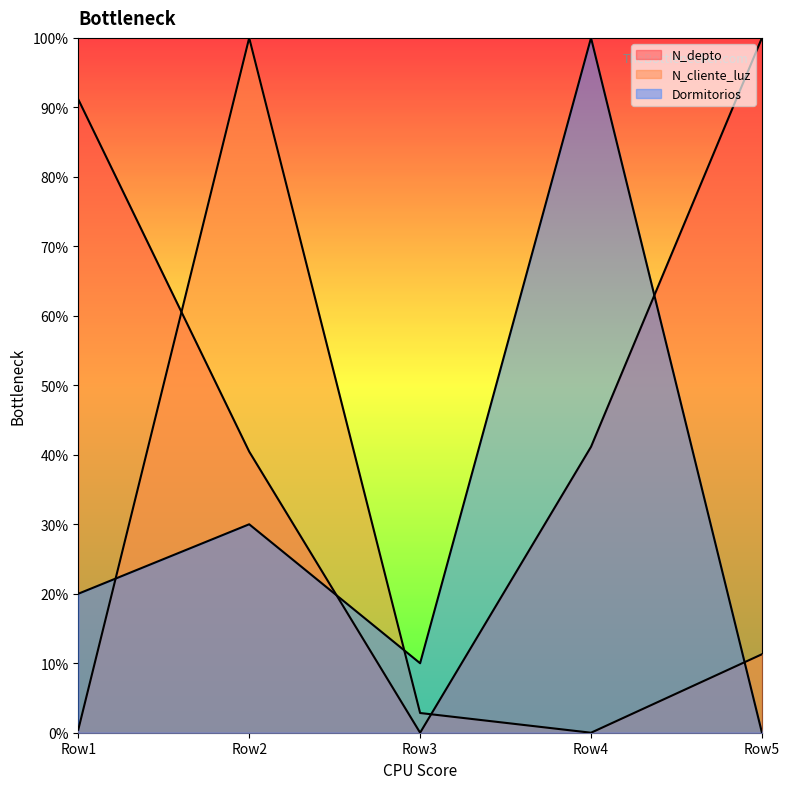

At how many categories does at least one series exceed 0?

5